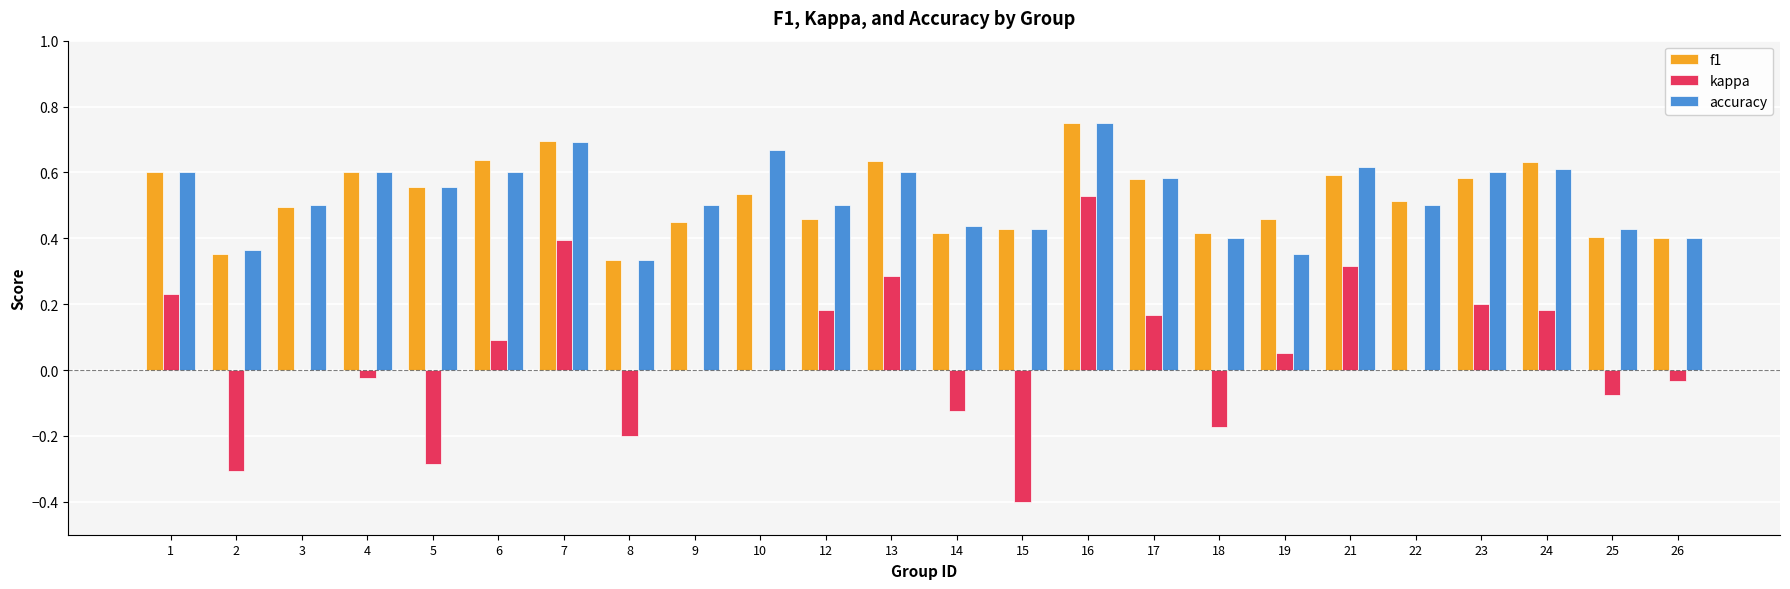

Which category has the highest value in the accuracy series?

16